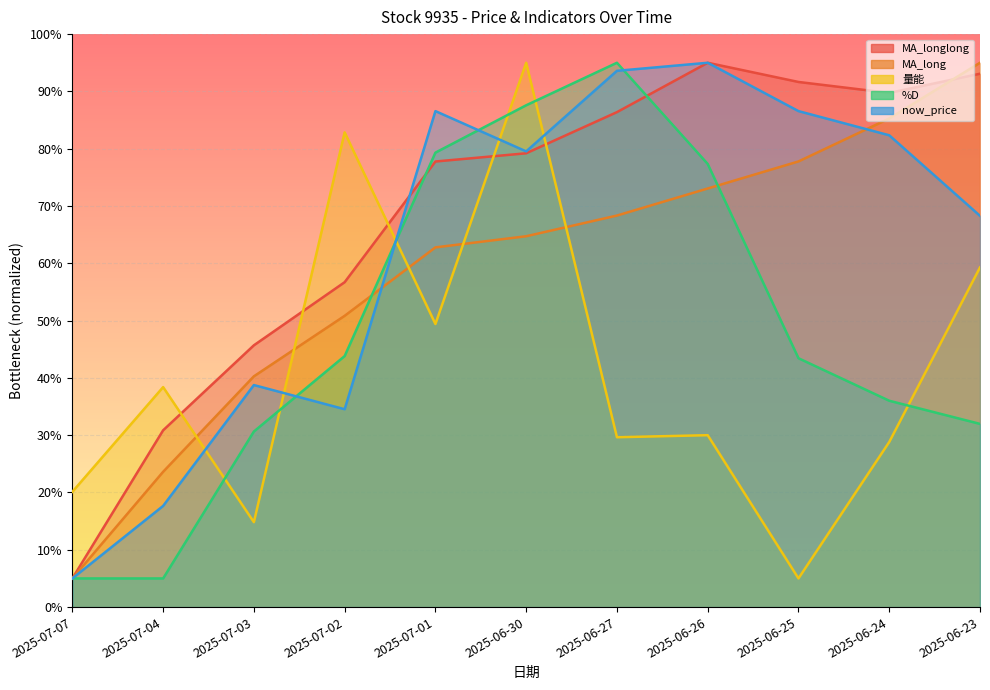

Which series changed the most between 2025-06-27 and 2025-06-24?

%D